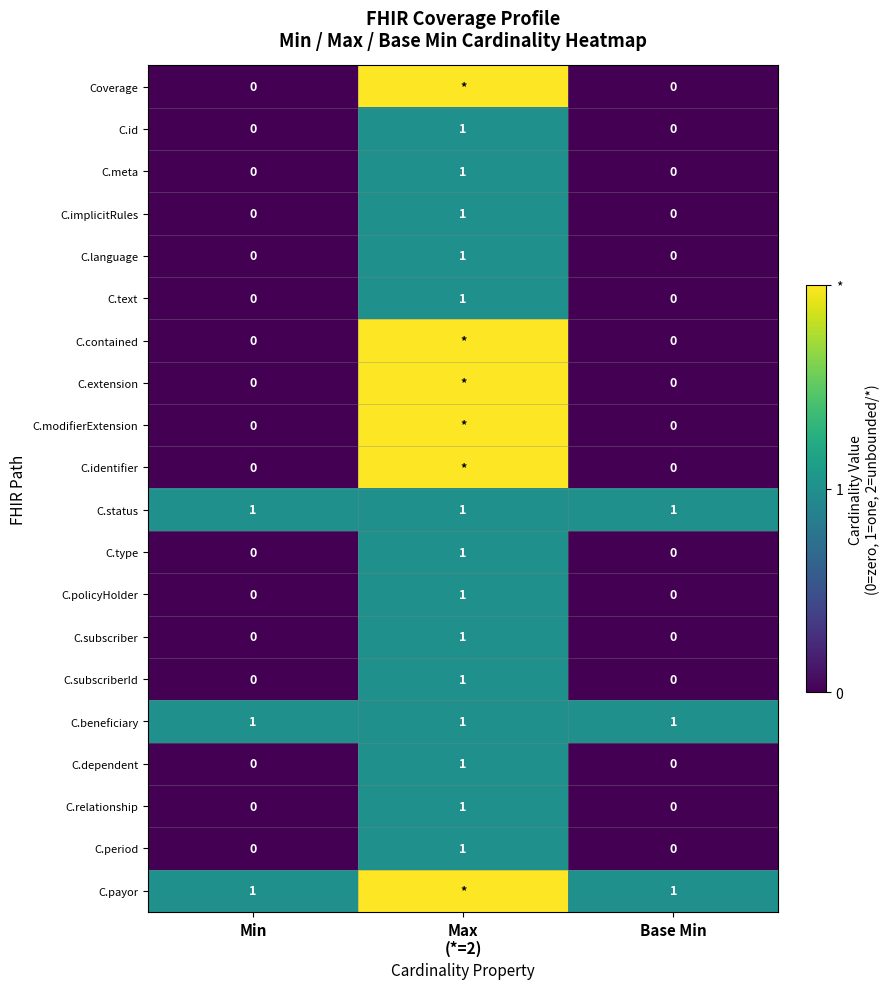

What is the difference between the highest and lowest values at Base Min?

1